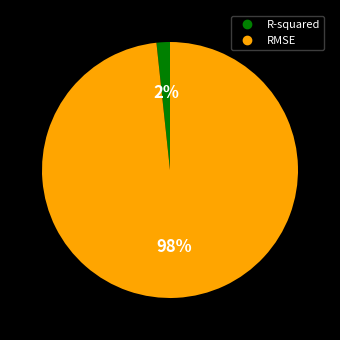

Do RMSE and R-squared together represent more than half of the pie?

Yes